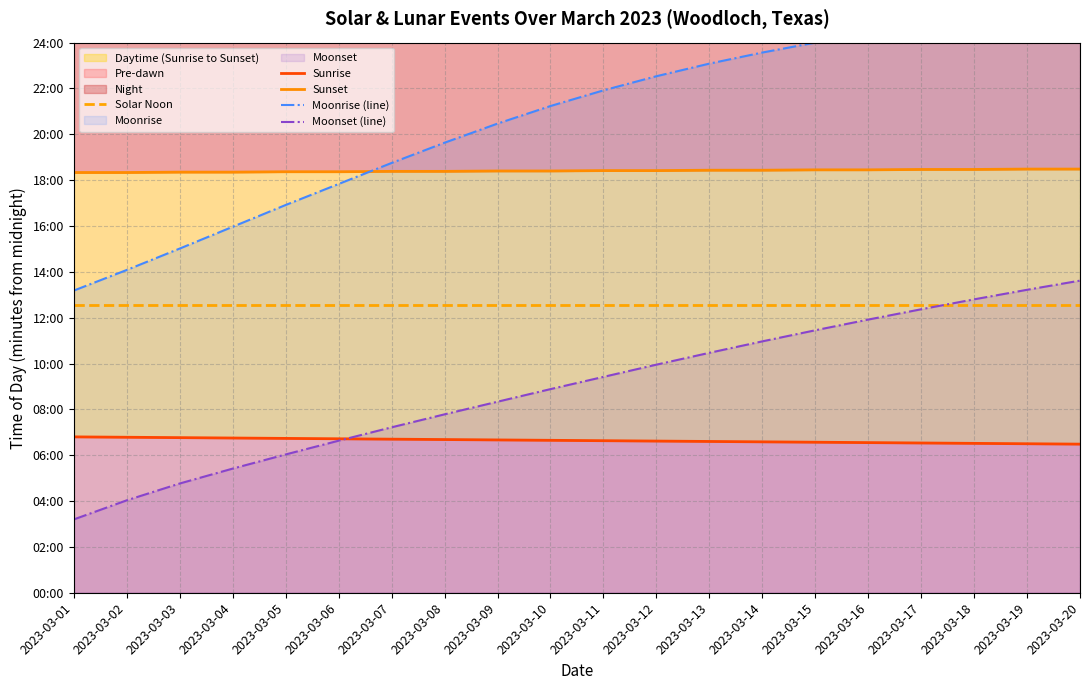

How many distinct data groups are displayed?

5